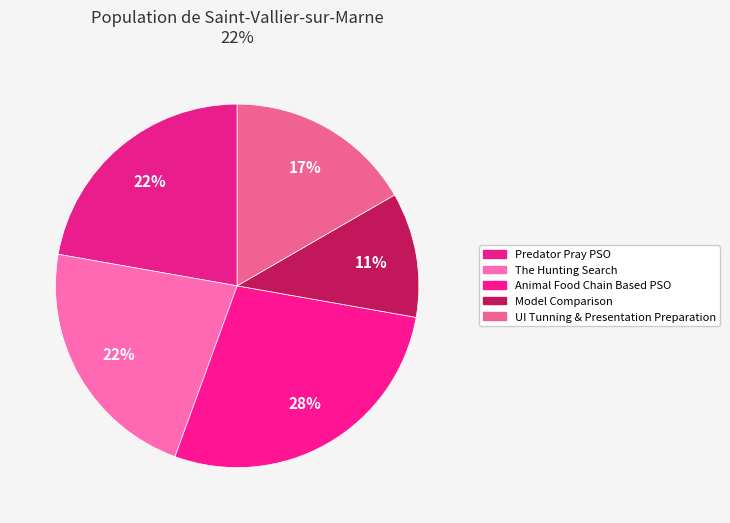

To the nearest percent, what percentage of the pie is The Hunting Search?

22%